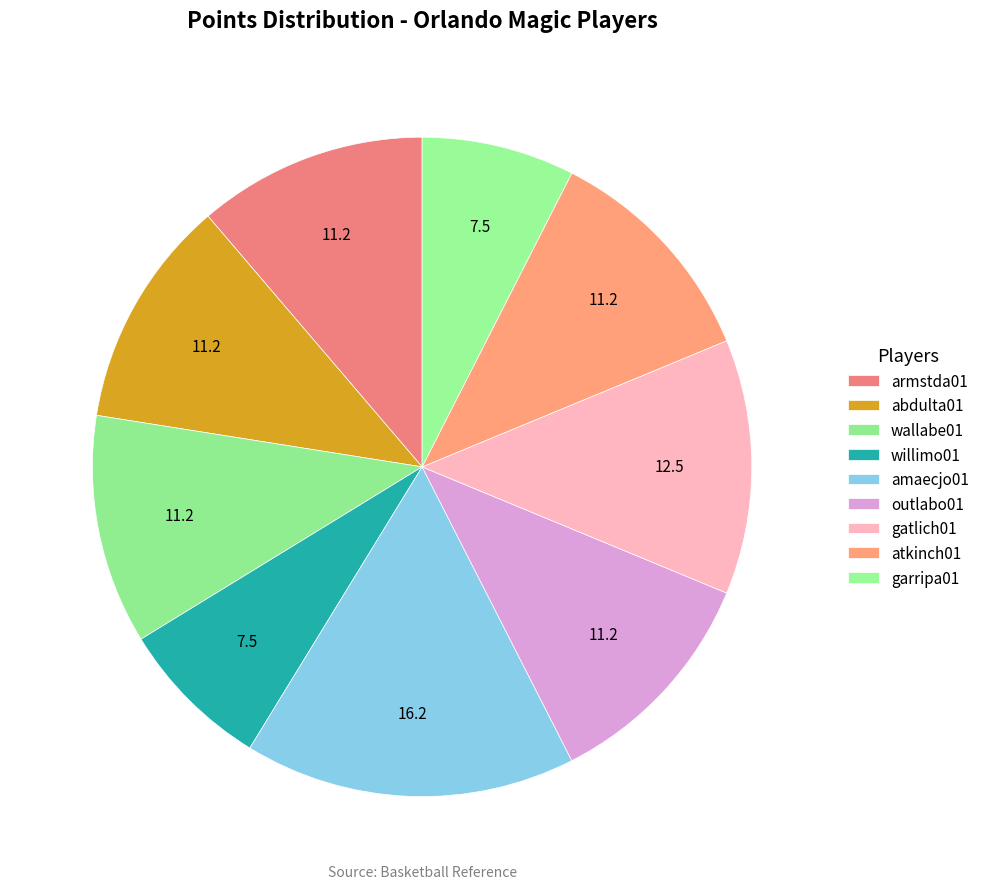

Count the number of slices in the pie.

9